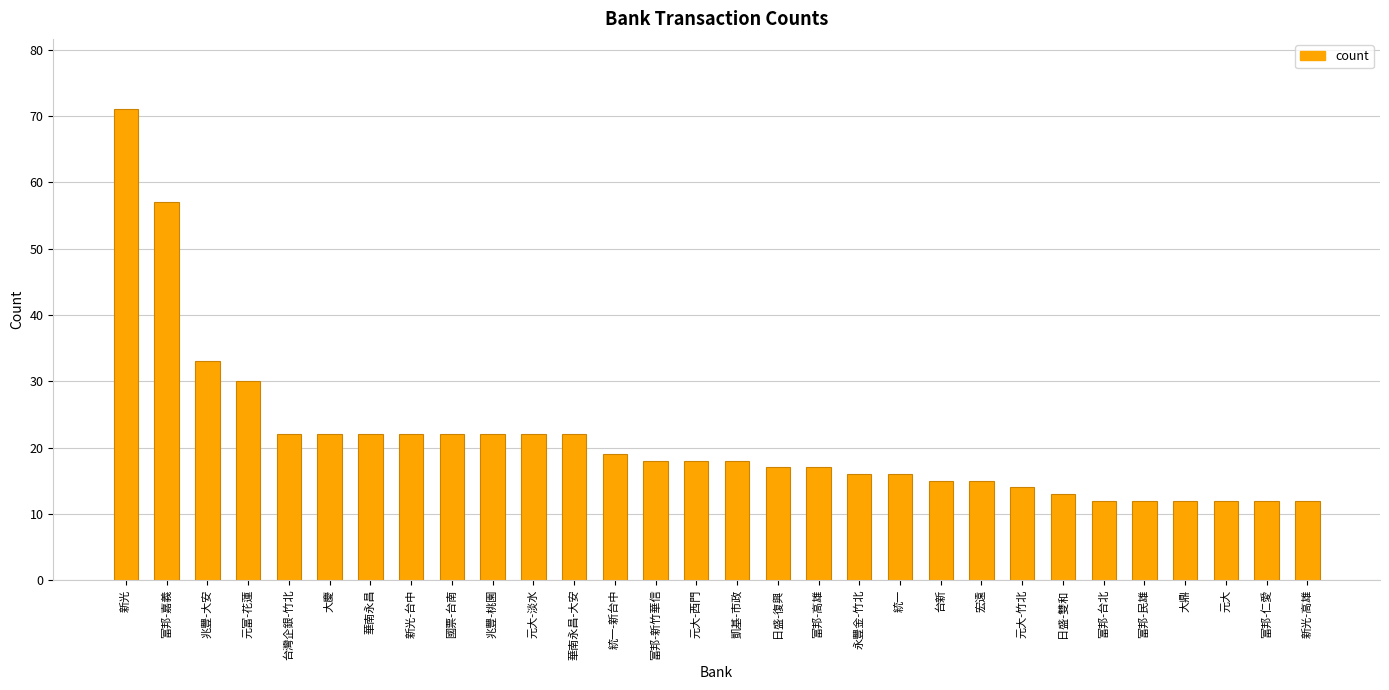

What is the change in value from 元富-花蓮 to 富邦-高雄?

-13